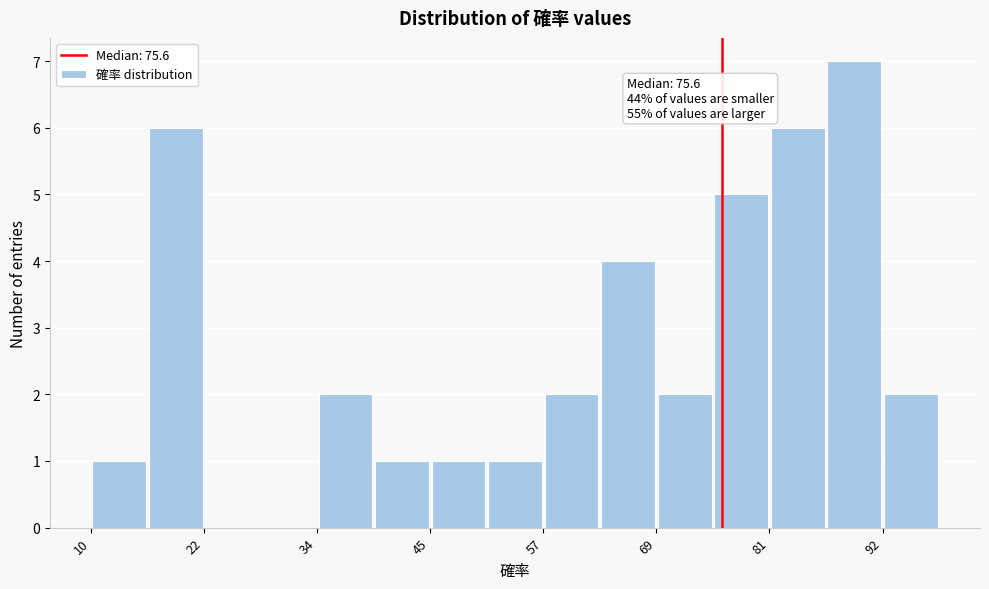

Around what value on the x-axis is the tallest bar? Give the approximate position of its centre, as read against the axis.

90